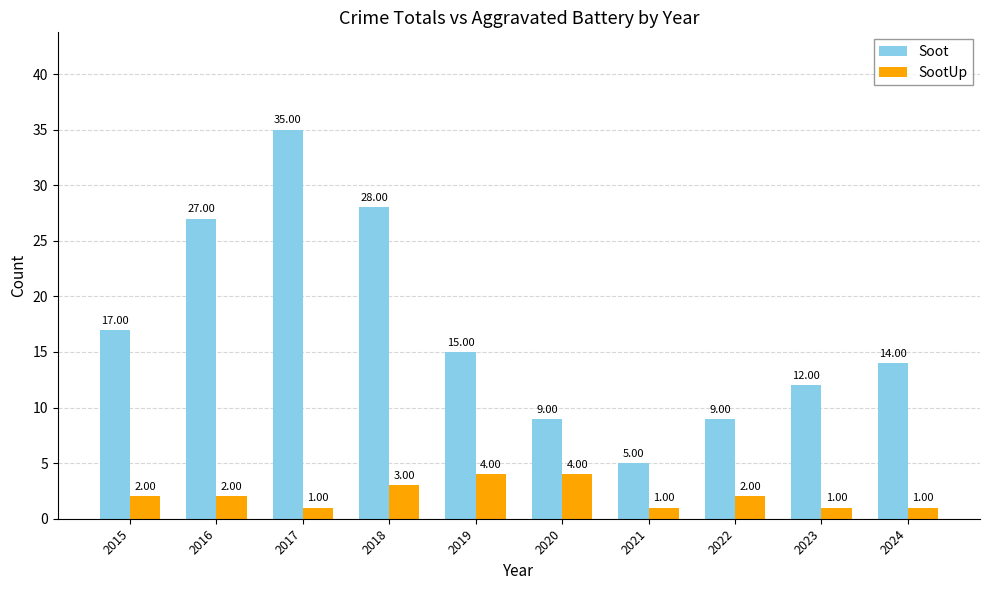

Reading left to right, list all the values displayed in this chart.

Soot: 17	27	35	28	15	9	5	9	12	14
SootUp: 2	2	1	3	4	4	1	2	1	1